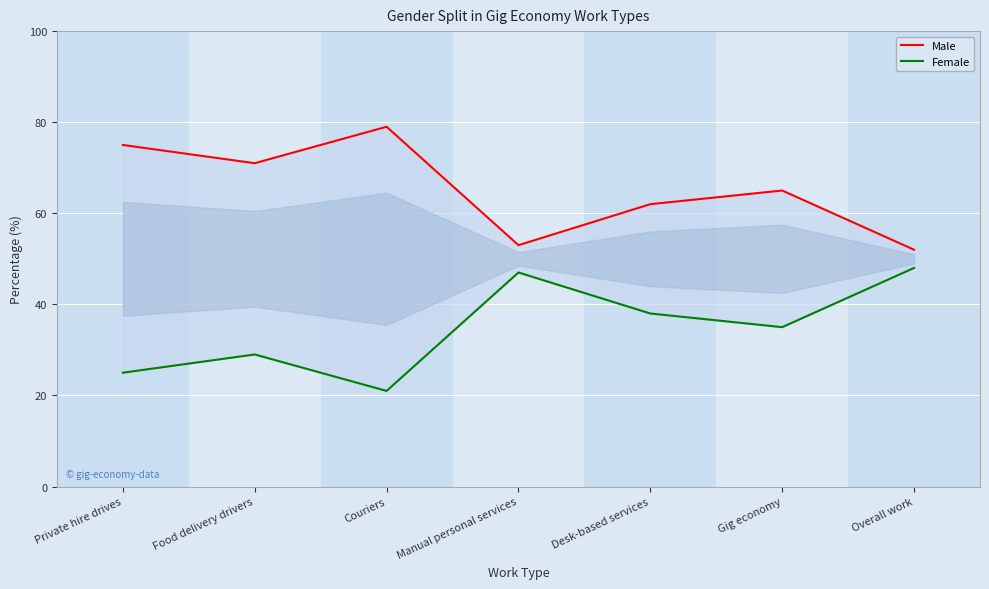

What is the value of the Male point at the 4th from the left?

53